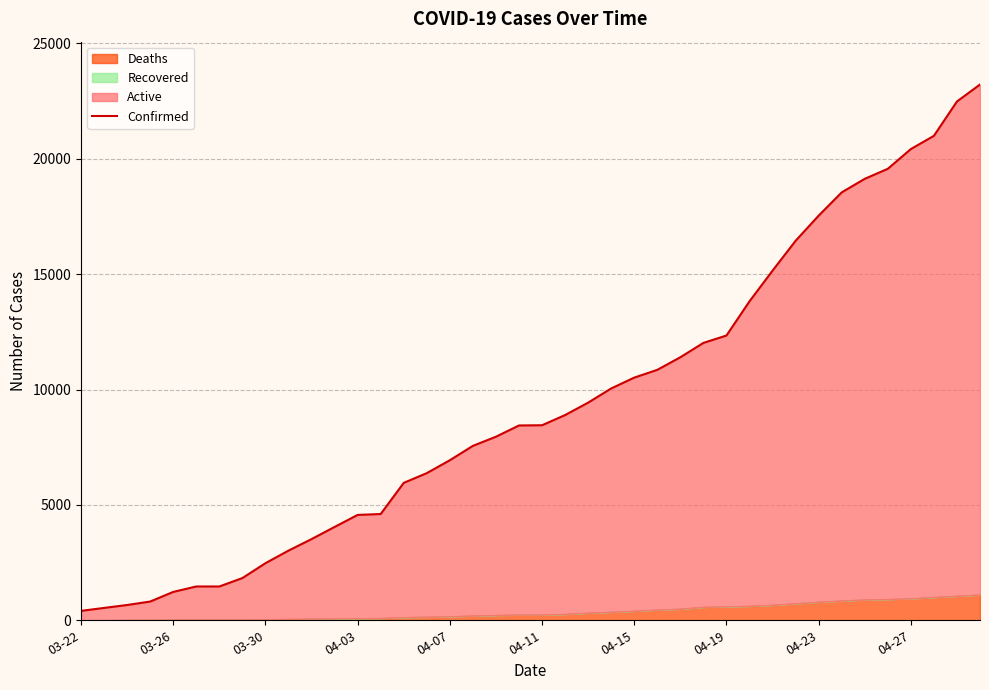

The value at 34 is 6962. True or false?

False